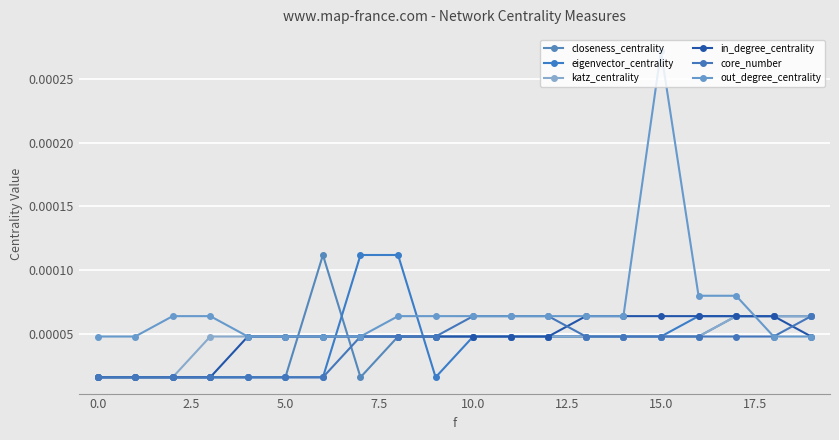

Count the number of categories in the chart.

20